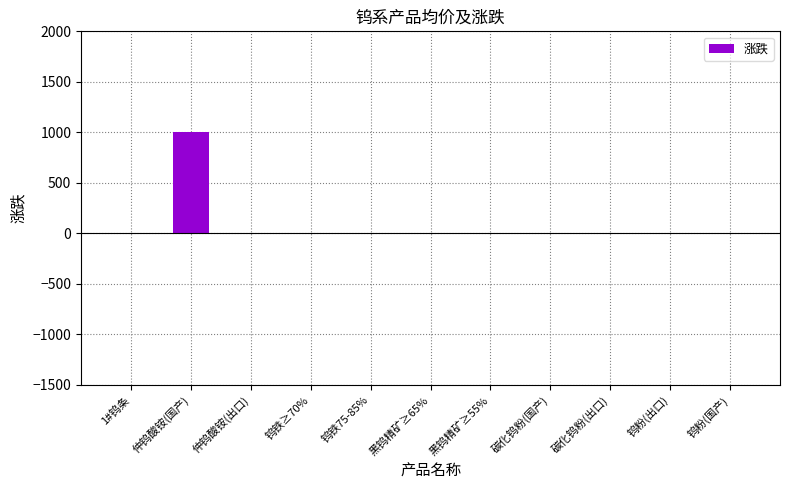

What is the maximum value shown in the chart?

1000